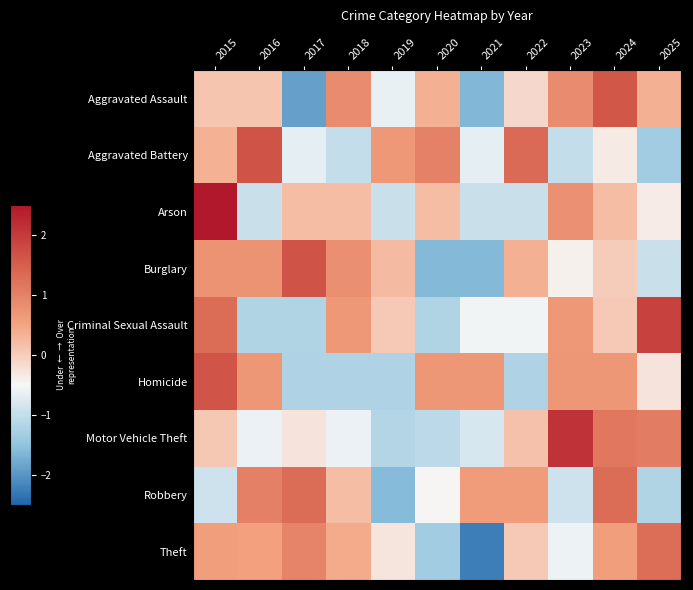

How many categories are shown in the chart?

11